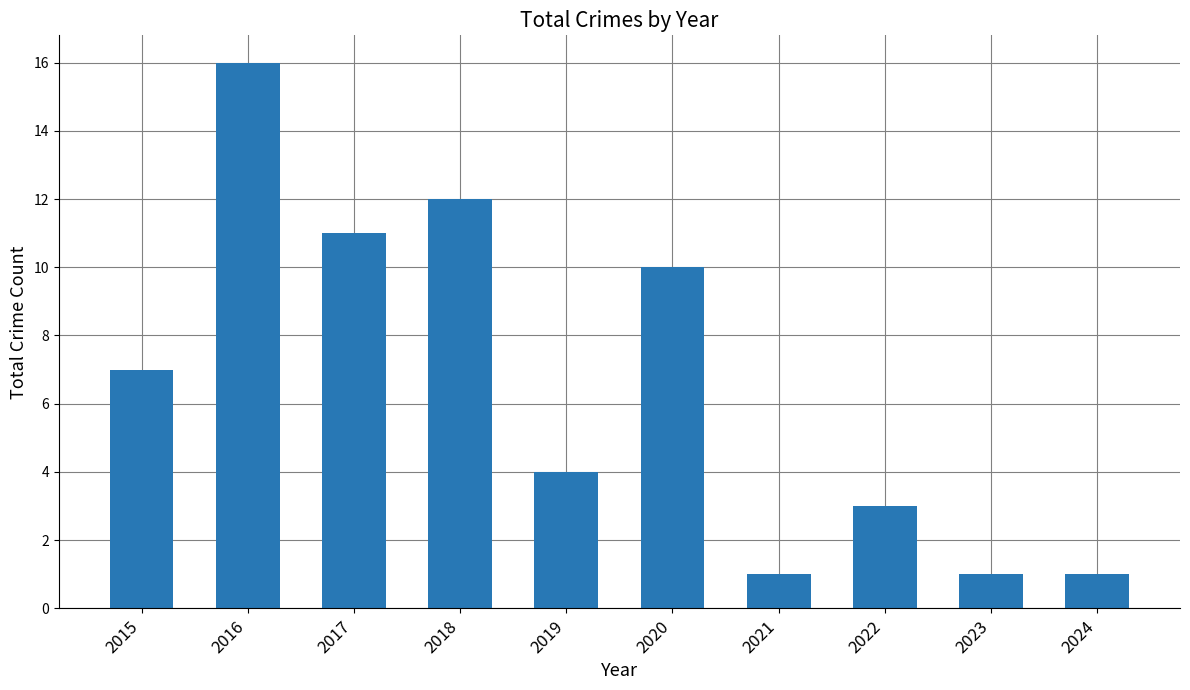

What is the value of the 8th bar from the left?

3